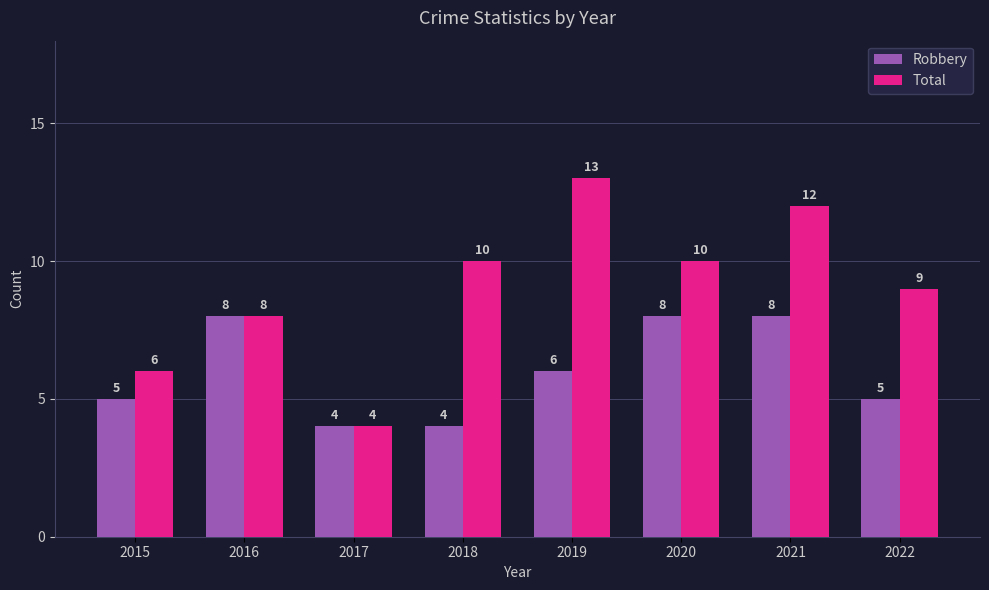

What is the value of the Total bar at the 8th from the left?

9